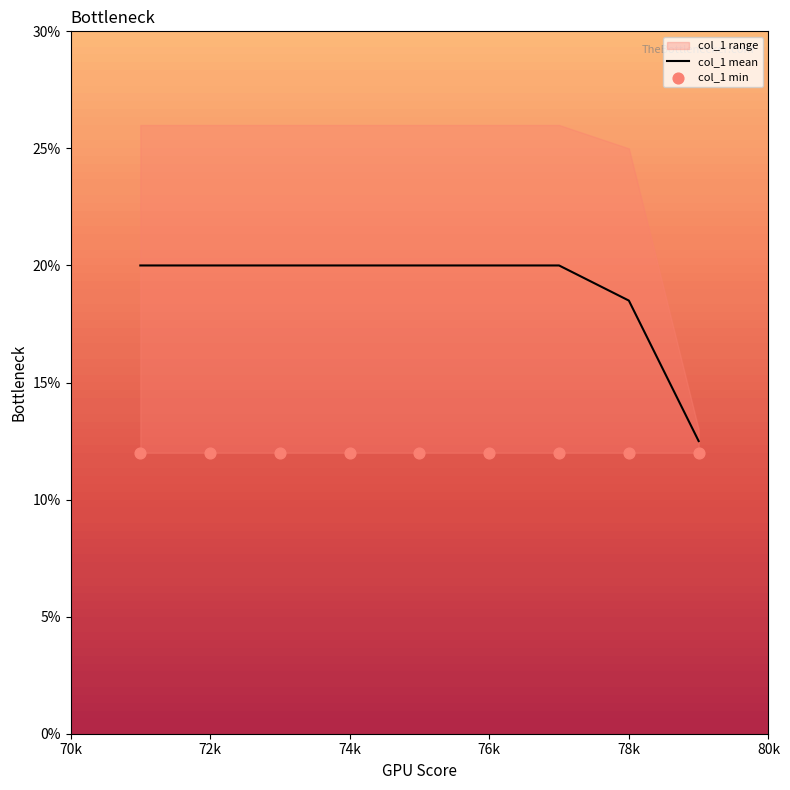

The value of col_1 mean at 74k is 20.0. True or false?

True